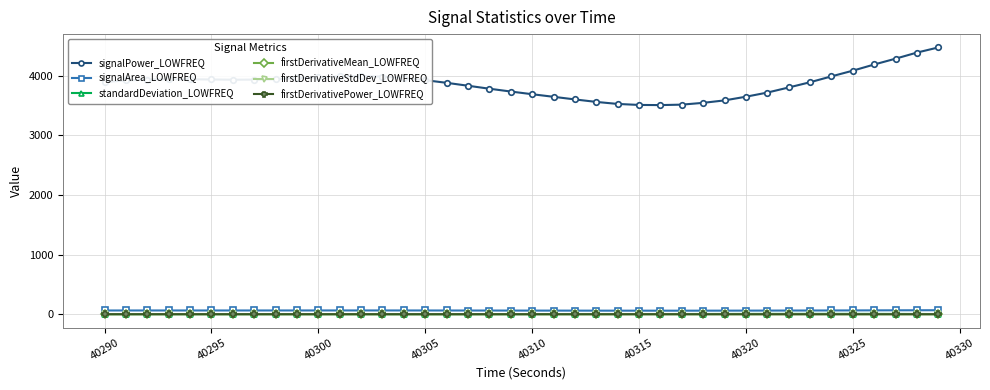

What is the maximum value for signalPower_LOWFREQ?

4476.4